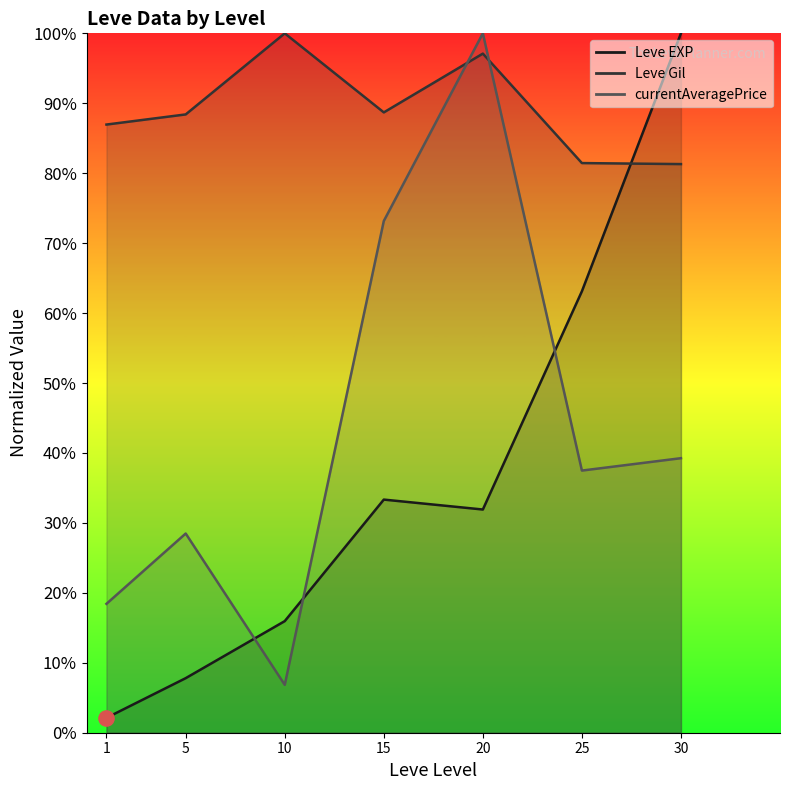

What is the change in value from 1 to 30?

+97.9